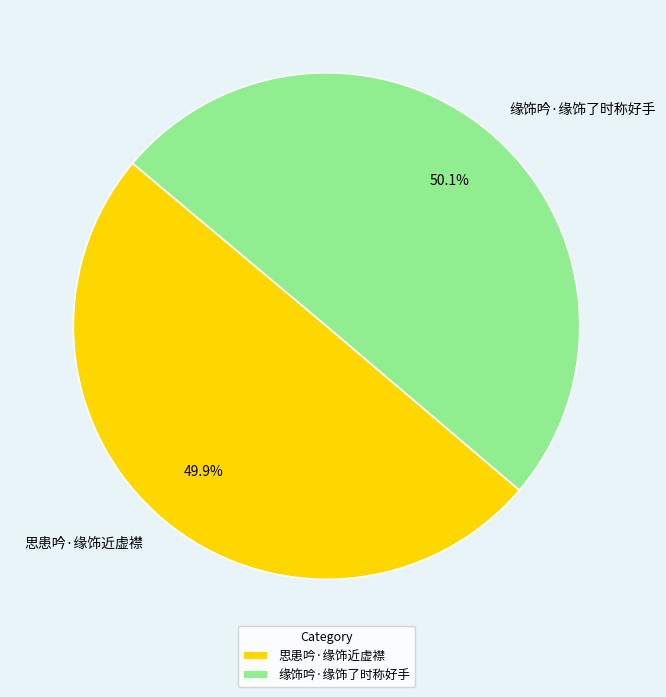

Is the sum of 思患吟·缘饰近虚襟 and 缘饰吟·缘饰了时称好手 greater than half?

Yes